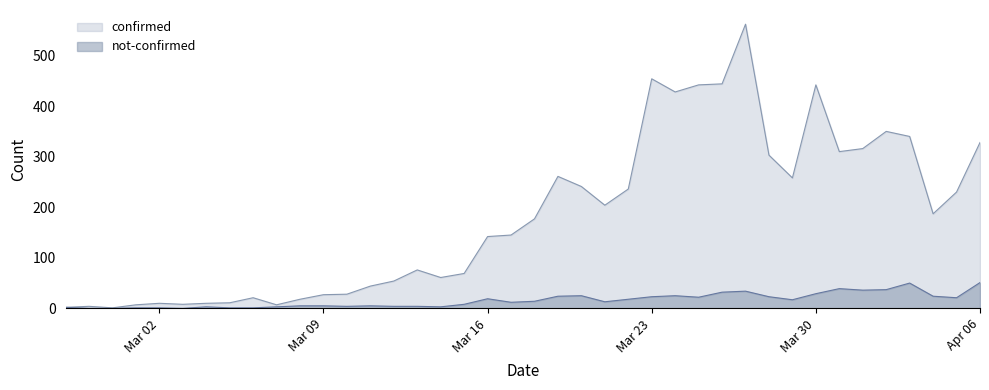

The value of not-confirmed at 2020-02-27 is 1. True or false?

False